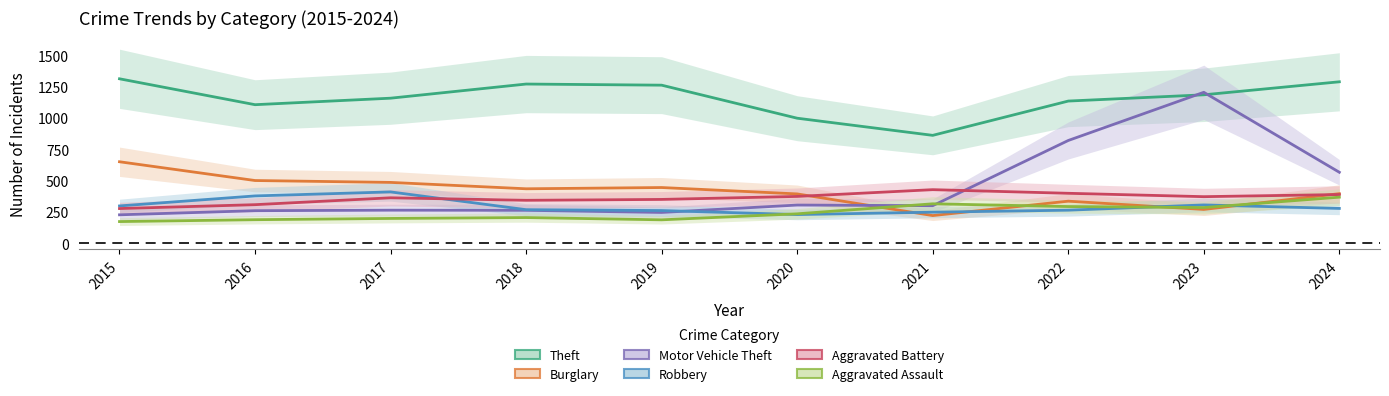

True or false: Burglary has a value of 221 at 2021.

True